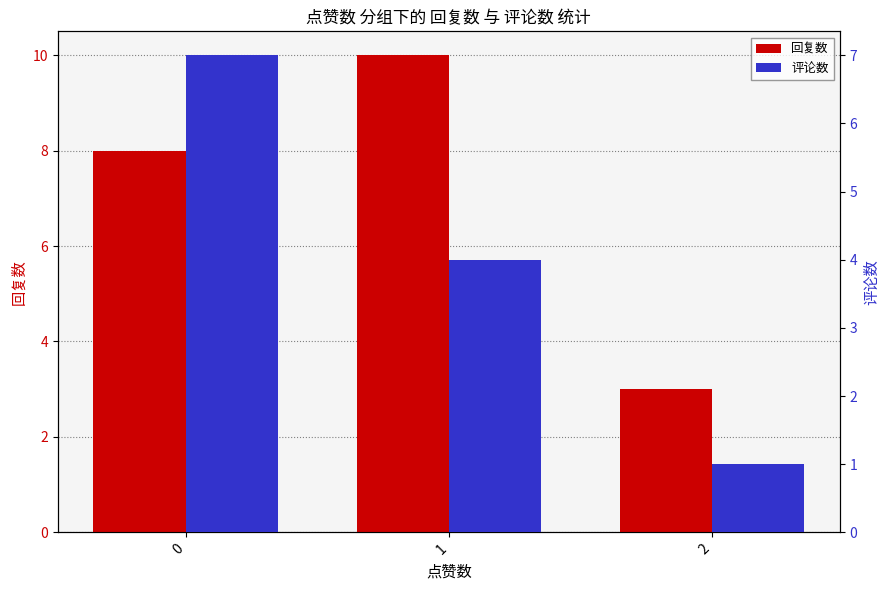

Which series changed the most between 0 and 2?

评论数